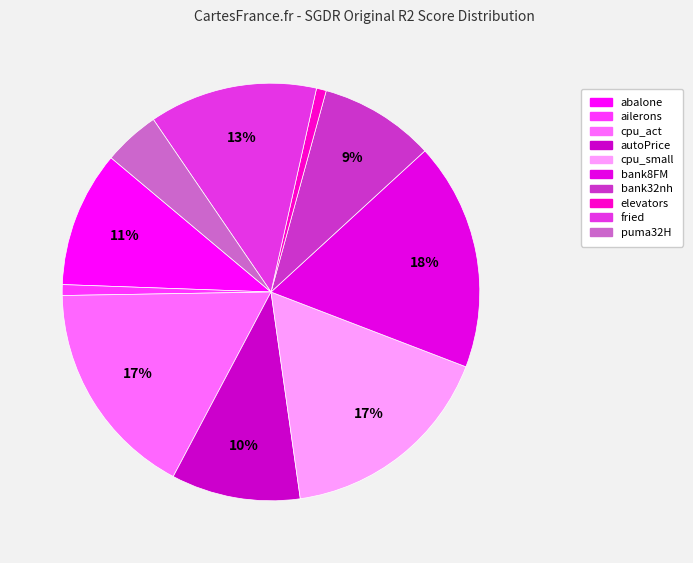

What is the change in value from abalone to cpu_small?

+0.3